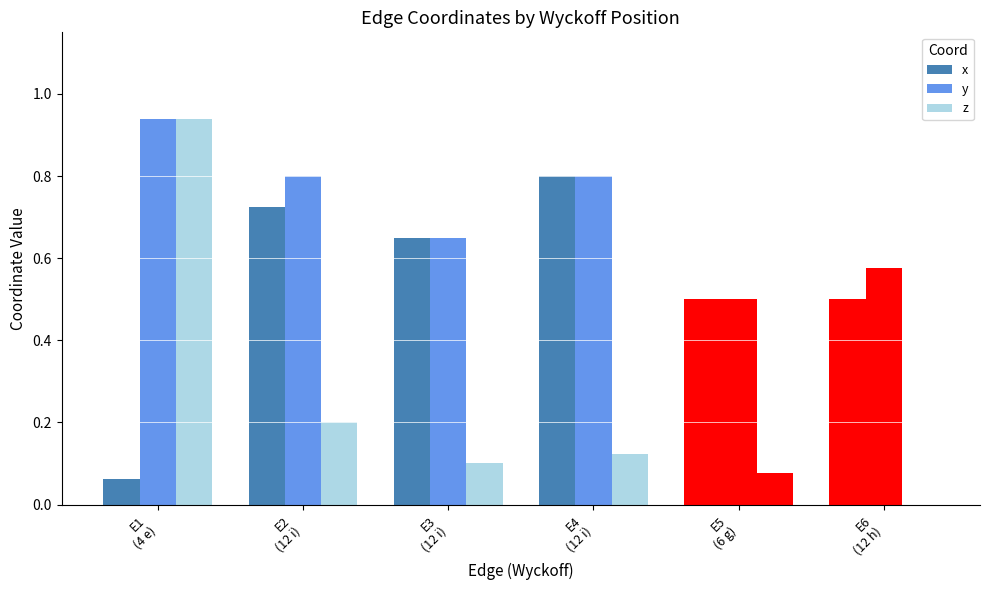

Which category has the highest value across all series?

E1
(4 e)